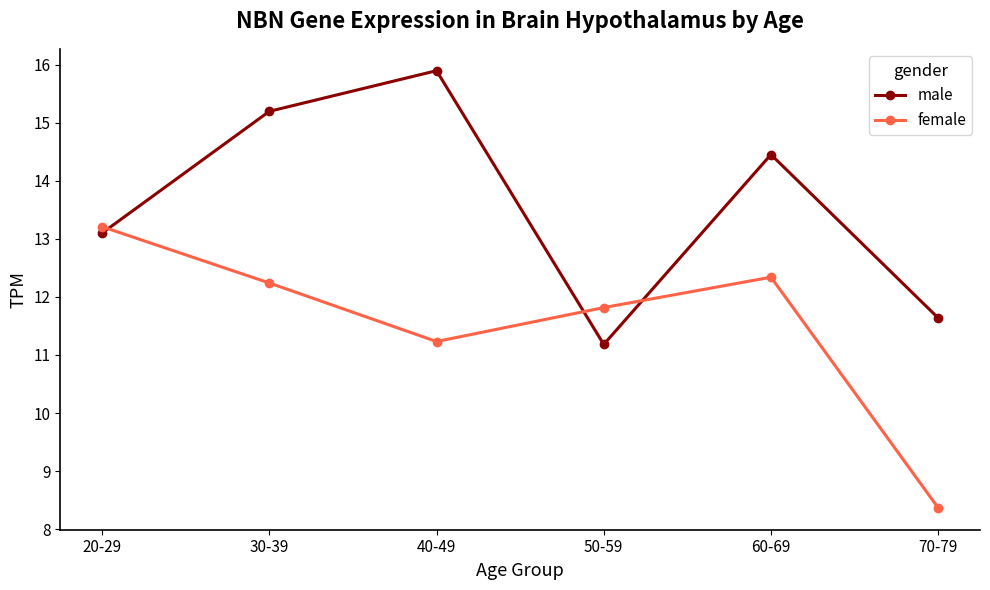

At which category does female reach its first local valley?

40-49